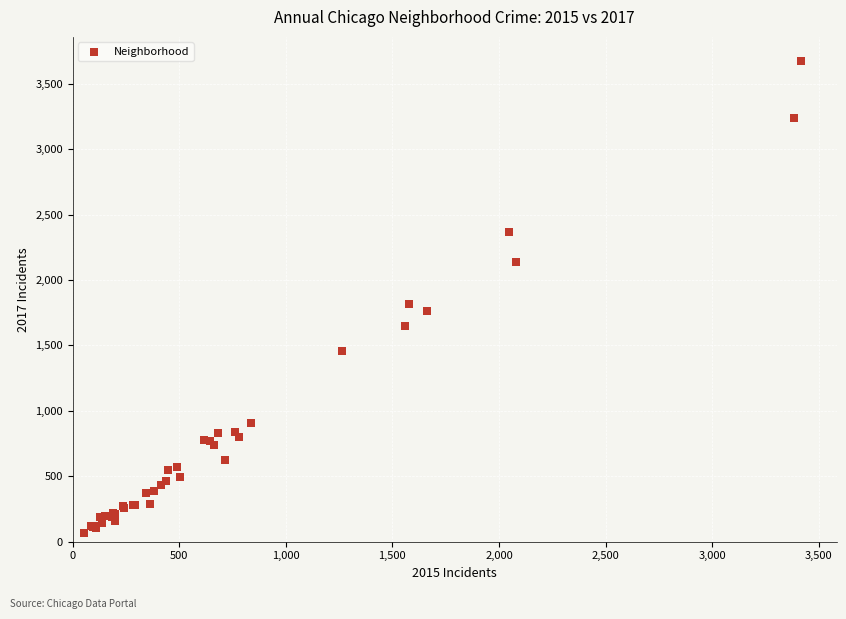

What Y value in the scatter plot is closest to 1872?

1815